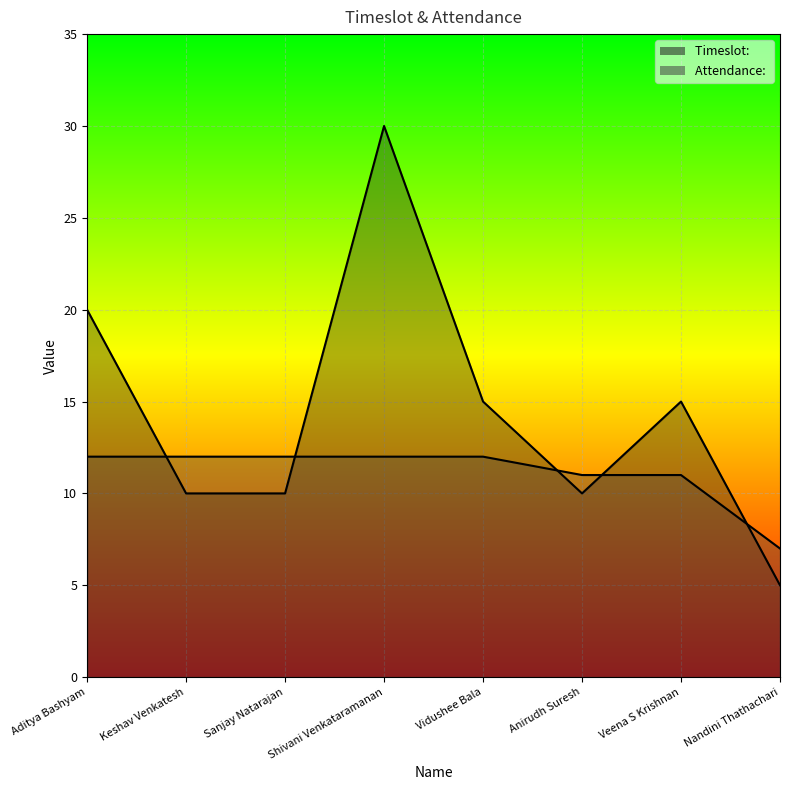

How many times do Attendance:  and Timeslot:  cross each other?

5